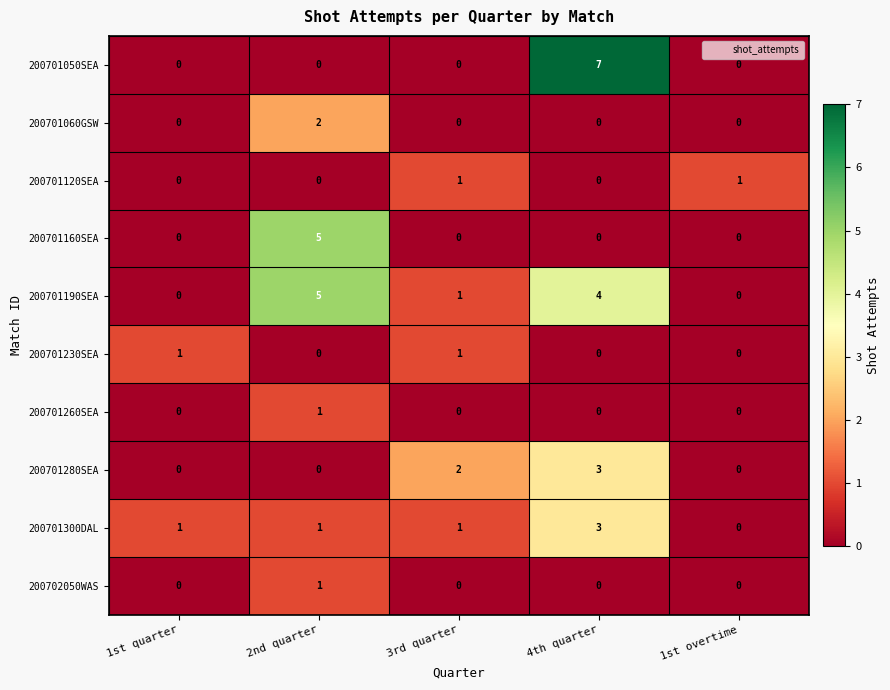

At which category is the sum across all series the highest?

4th quarter